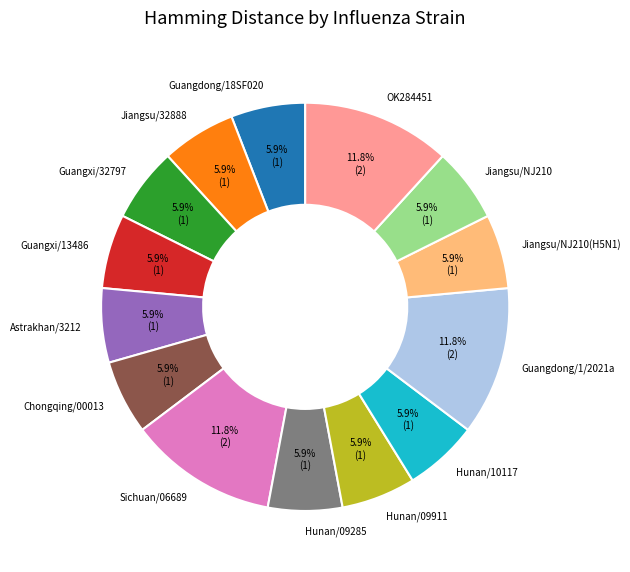

Is the sum of Guangxi/32797 and Chongqing/00013 greater than half?

No